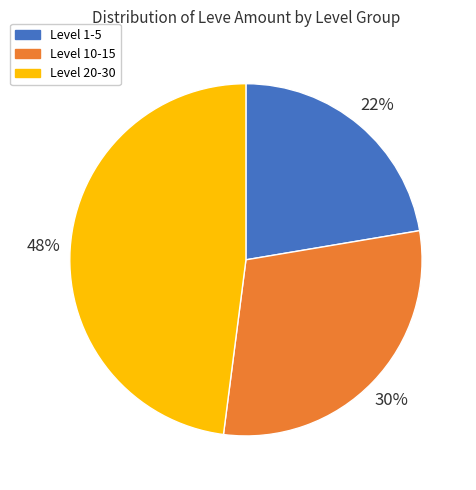

How many slices are in this pie chart?

3